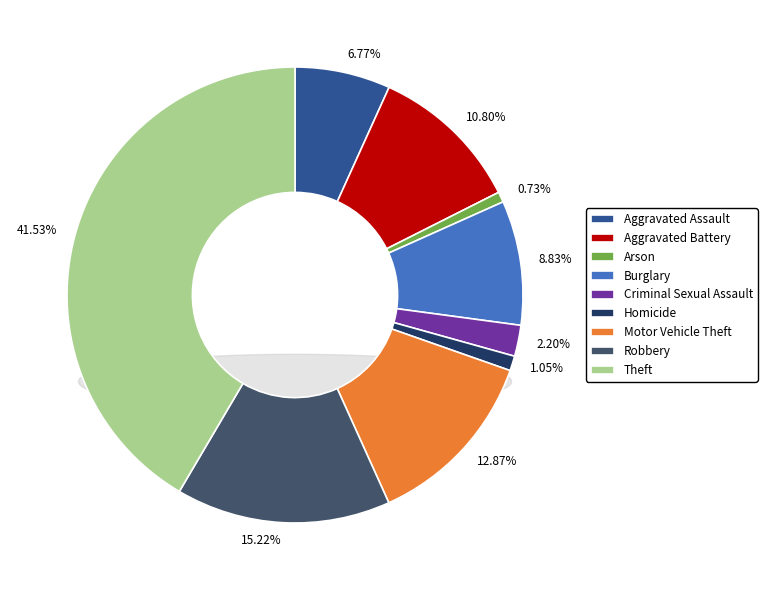

The Aggravated Assault slice represents 7% of the pie. True or false?

True